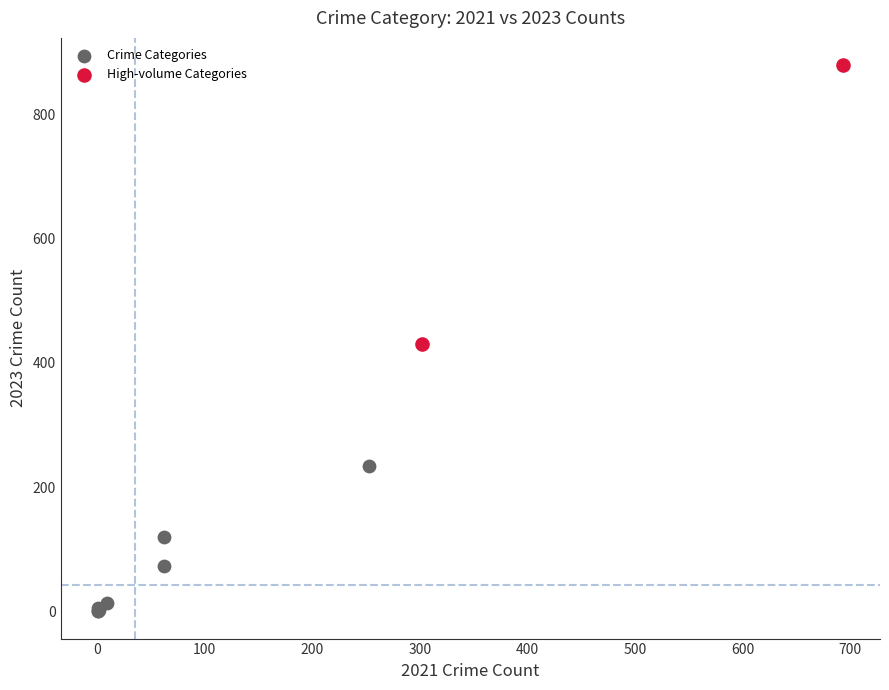

Which series has the widest spread of Y values?

High-volume Categories